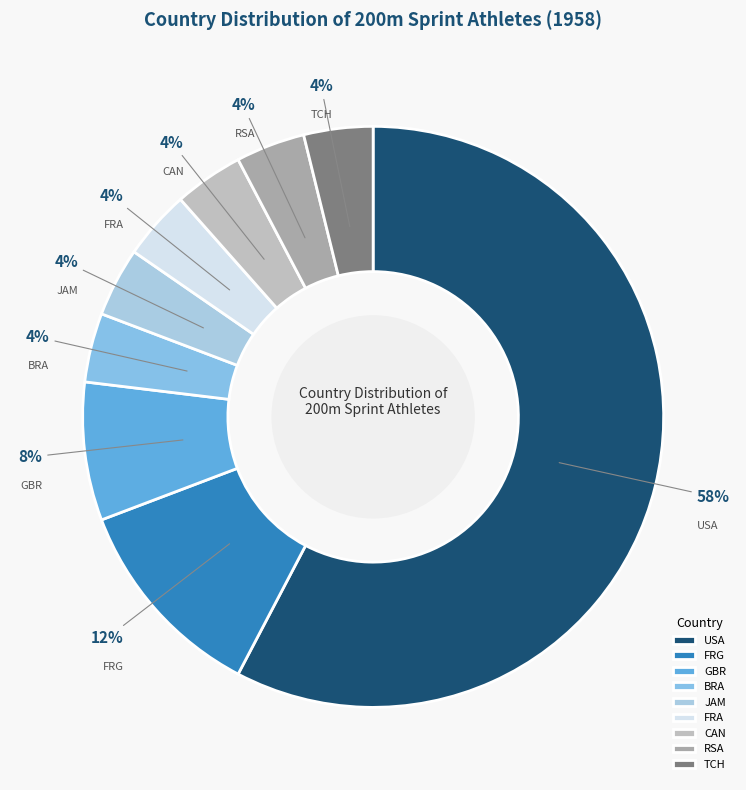

What is the largest slice in the pie chart?

USA